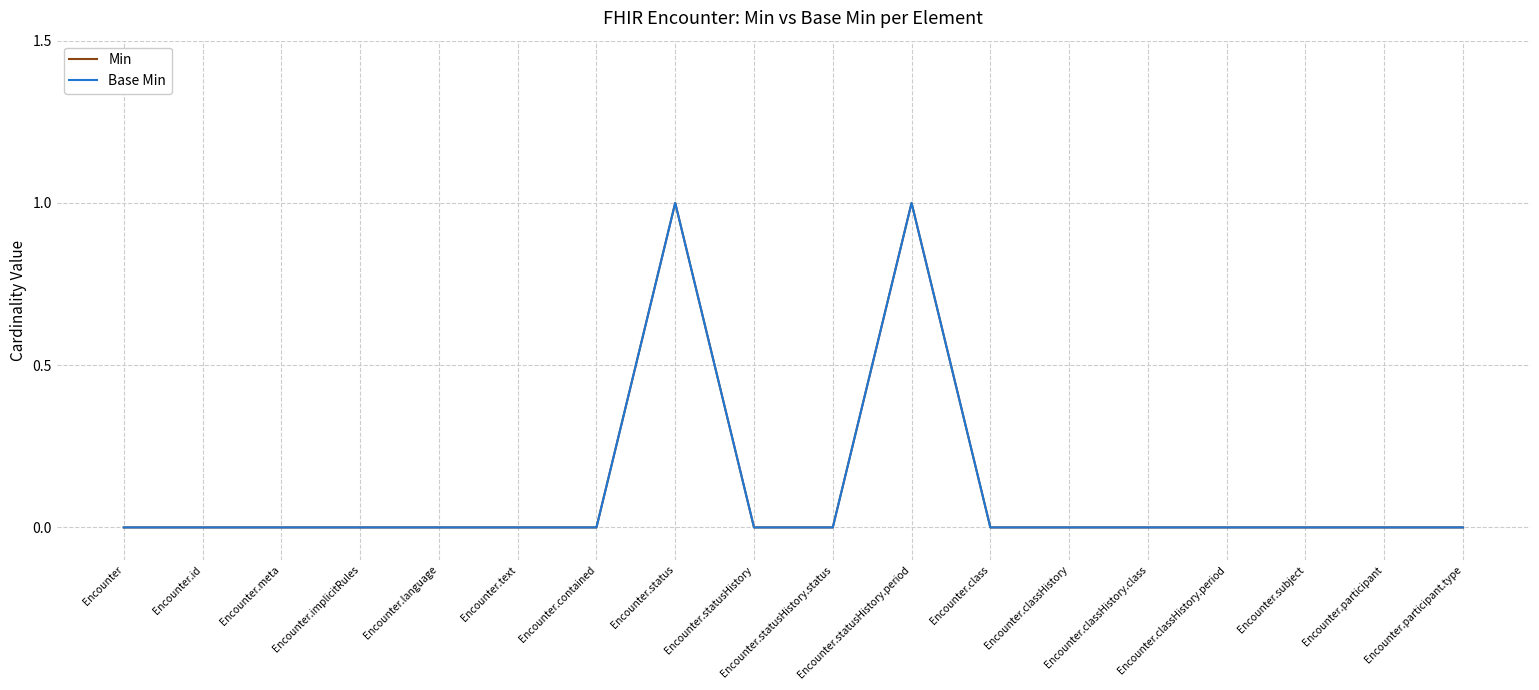

How many interior local peaks does the Min series have?

2